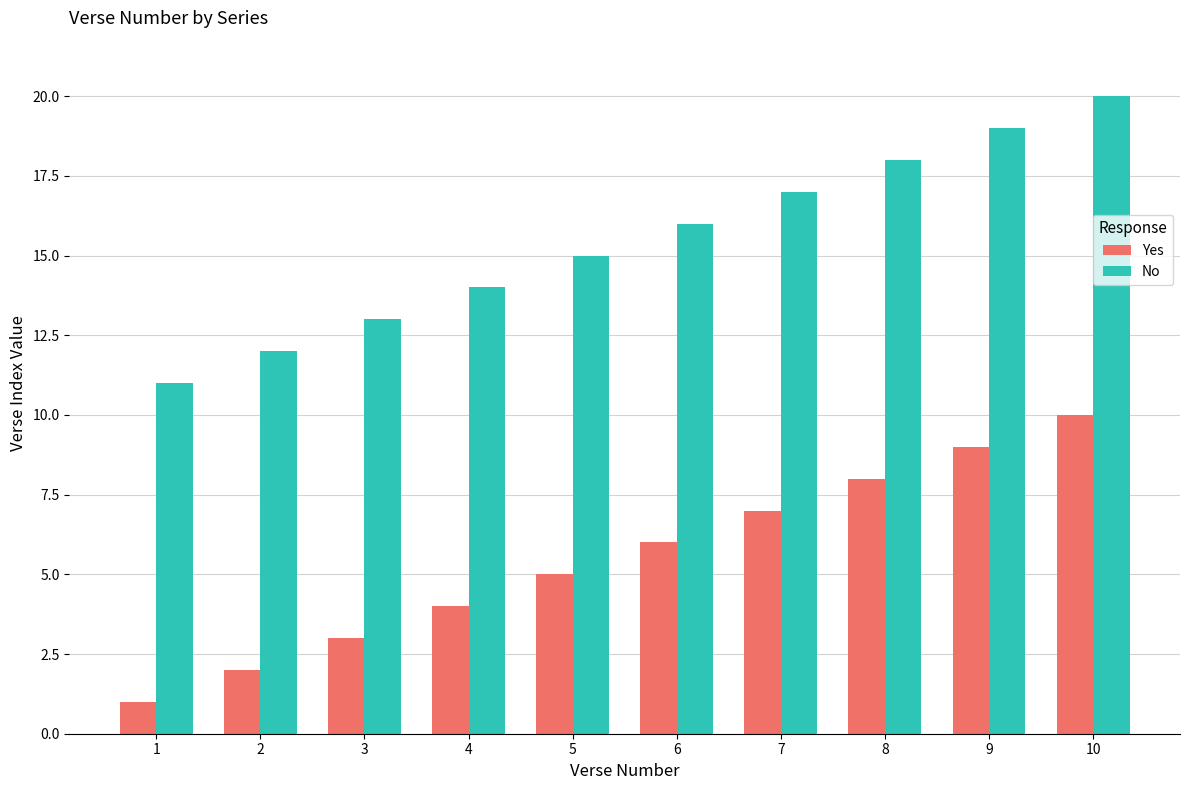

What is the sum of all Yes values?

55